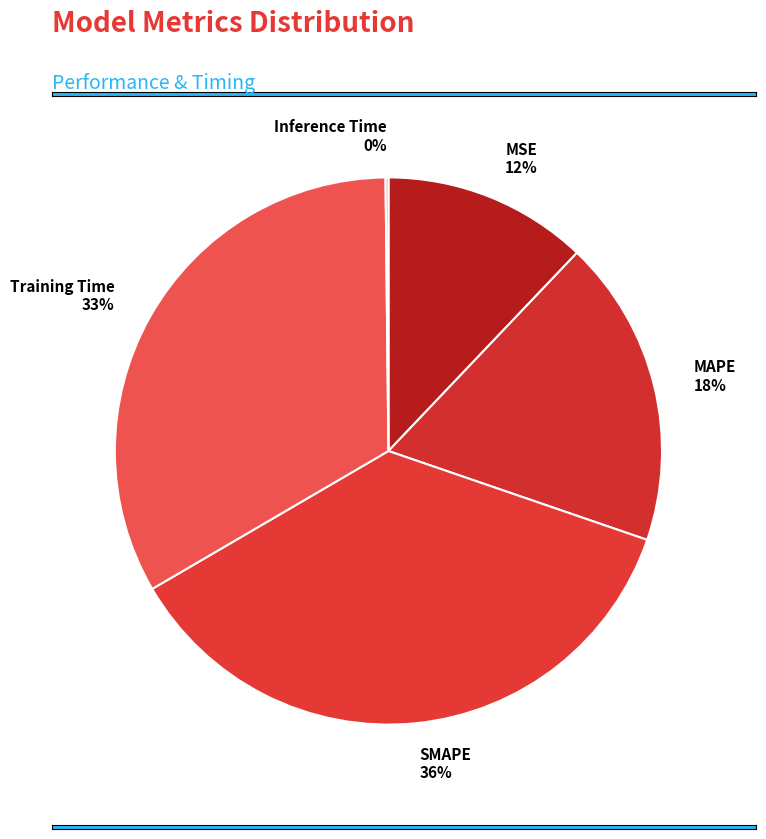

Rank the categories by value from lowest to highest.

Inference Time, MSE, MAPE, Training Time, SMAPE